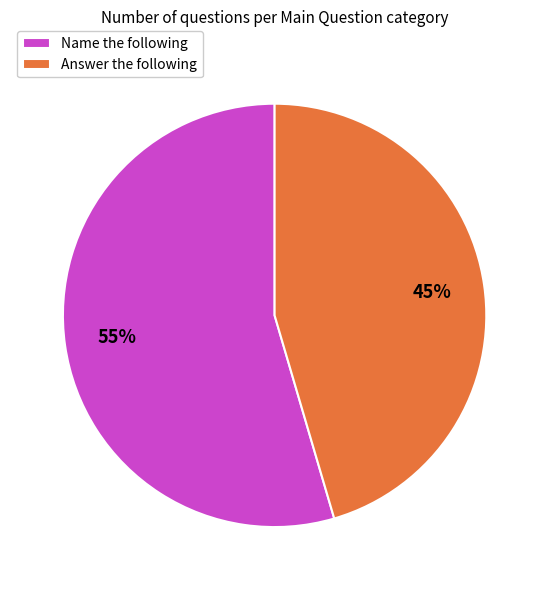

Which has a higher value, Name the following or Answer the following?

Name the following